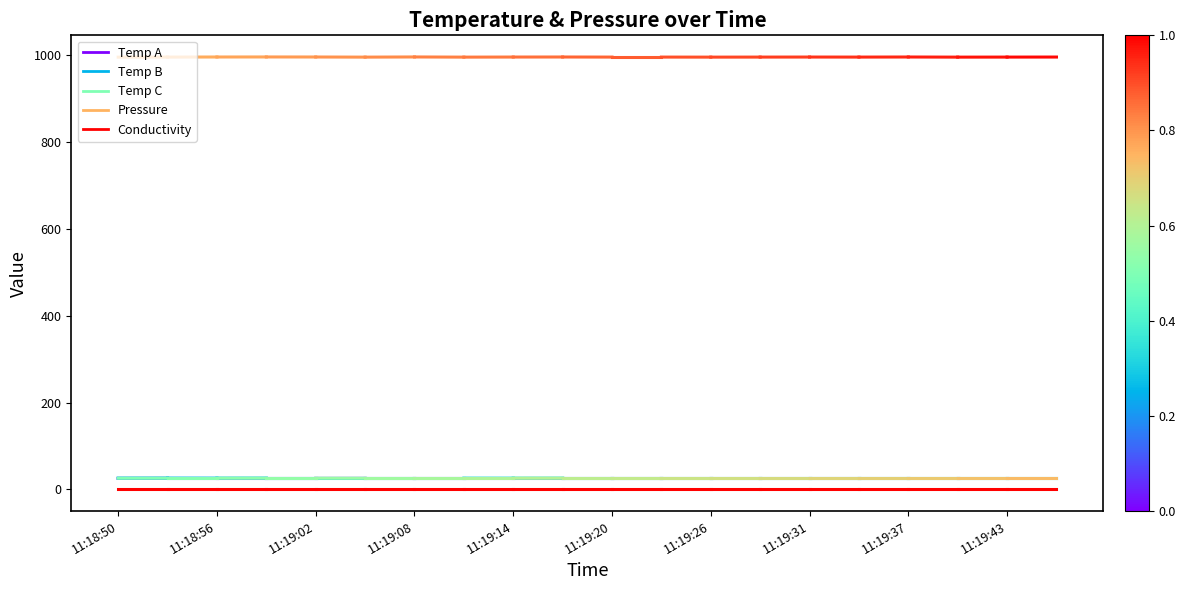

Which series changed the most between 11:18:50 and 11:18:56?

Pressure